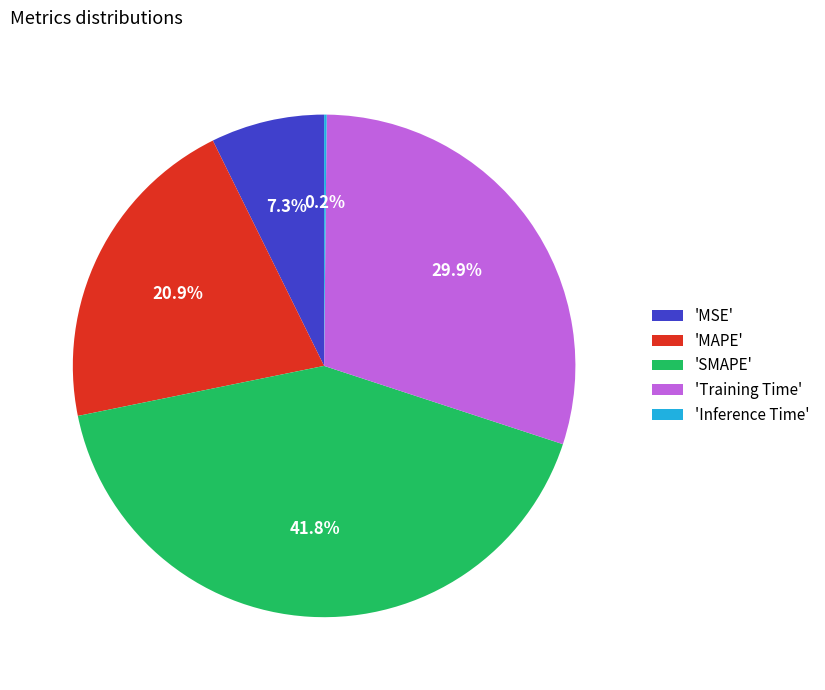

Which slice is the largest?

'SMAPE'